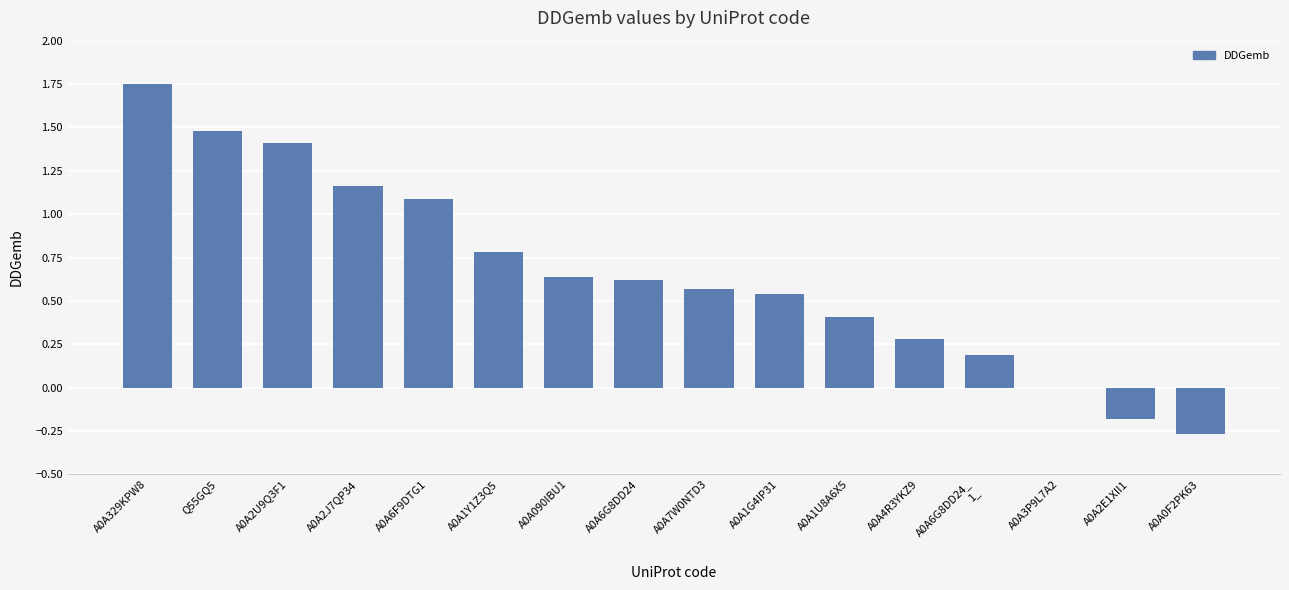

What is the sum of all values?

10.5